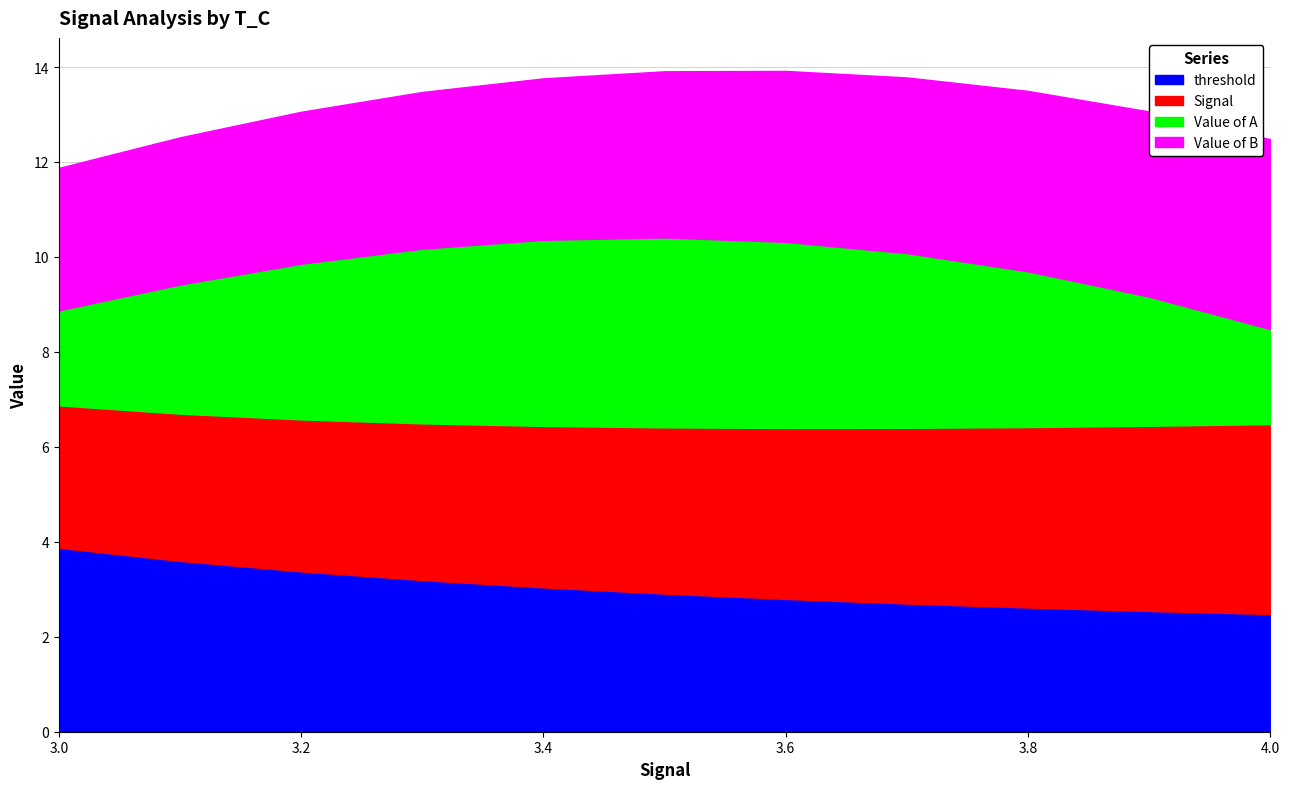

List the labels in order of Signal value, smallest first.

3.0, 3.1, 3.2, 3.3, 3.4, 3.5, 3.6, 3.7, 3.8, 3.9, 4.0